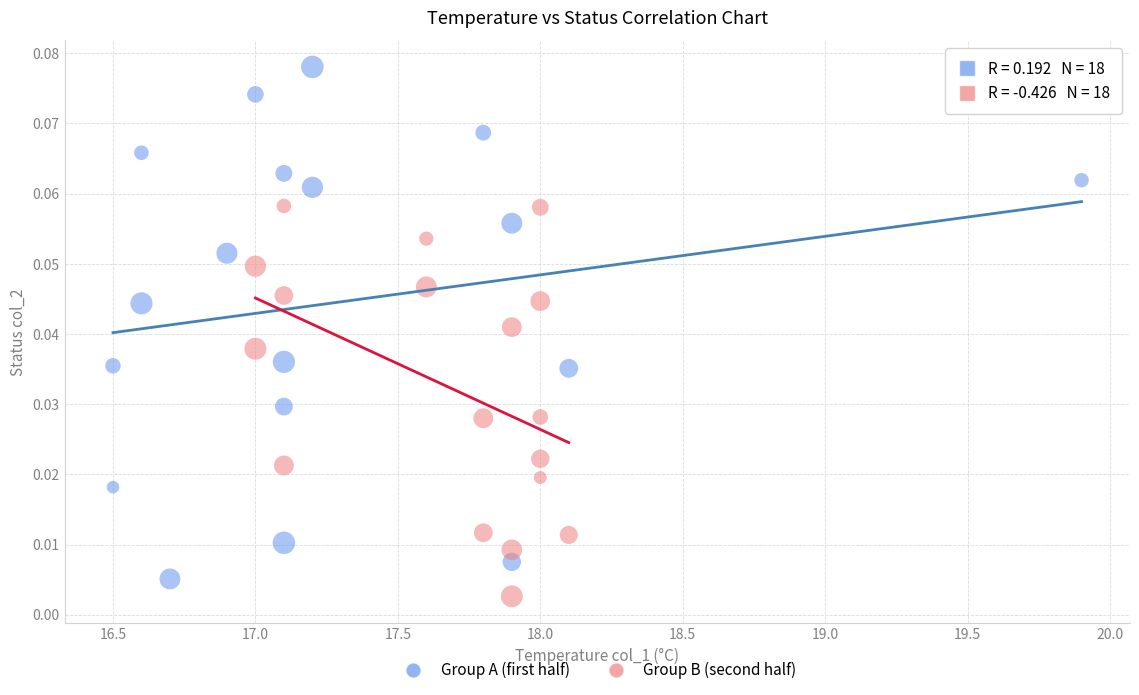

Which series contains the lowest Y value?

Group B (second half)